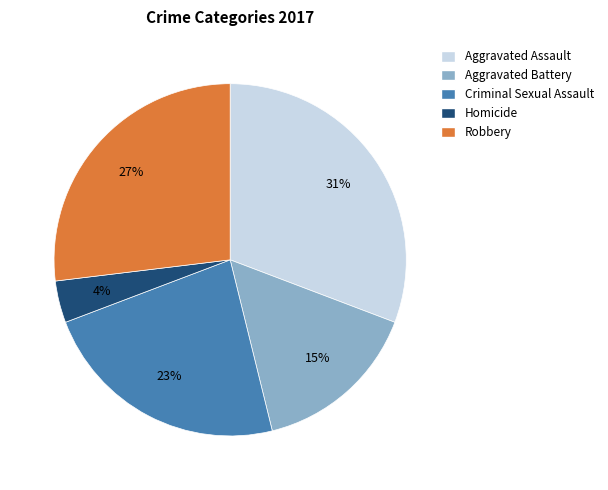

The Criminal Sexual Assault slice represents 9% of the pie. True or false?

False